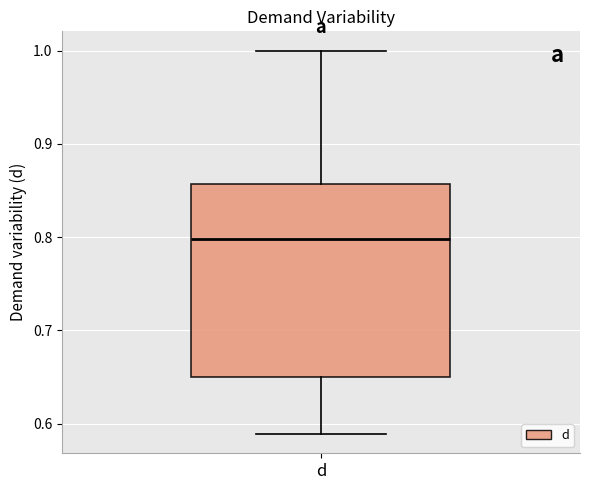

Where does the lower whisker of the box for d end on the y-axis? The values are not printed on the chart, so give them approximately, as read against the axis.

0.59